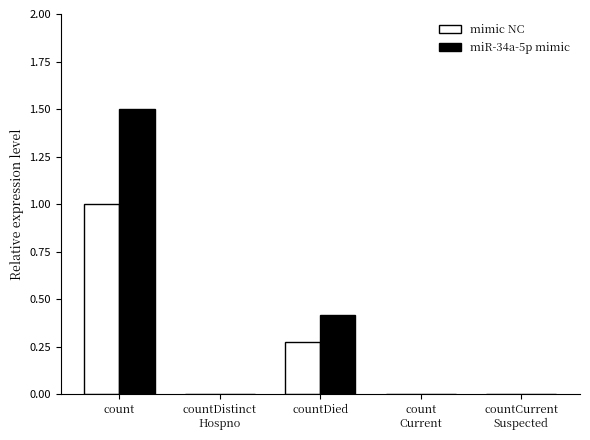

What is the greatest value displayed?

1.5